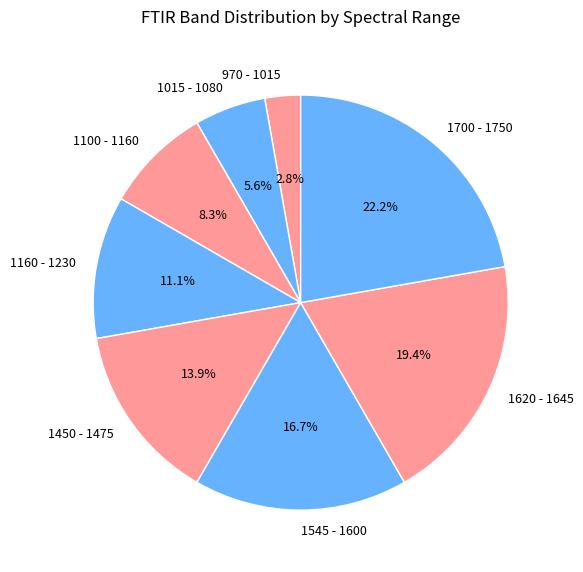

Count the number of slices in the pie.

8